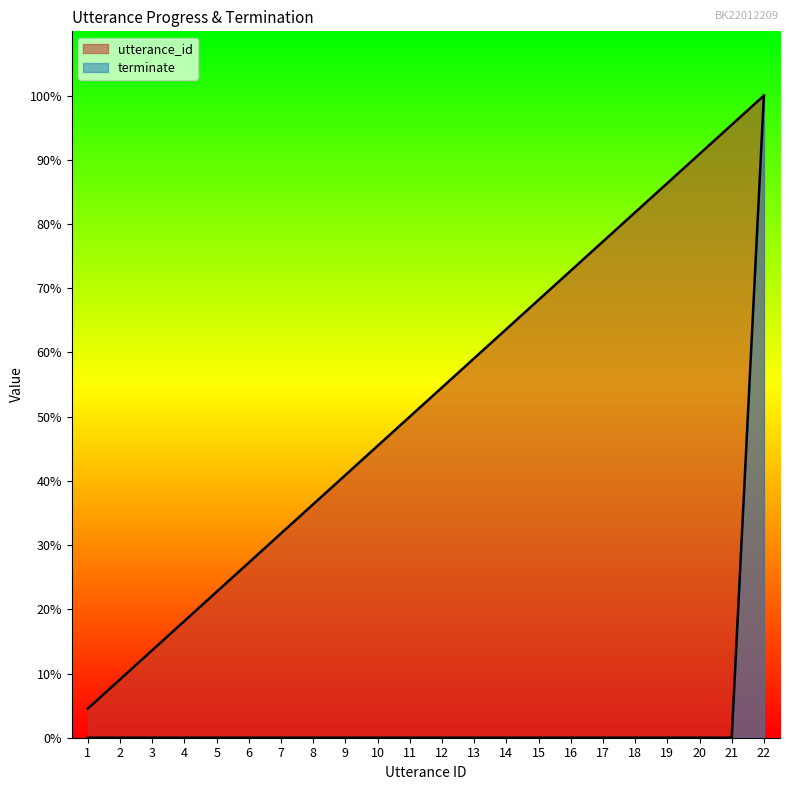

What is the total value across all series at 9?

0.4